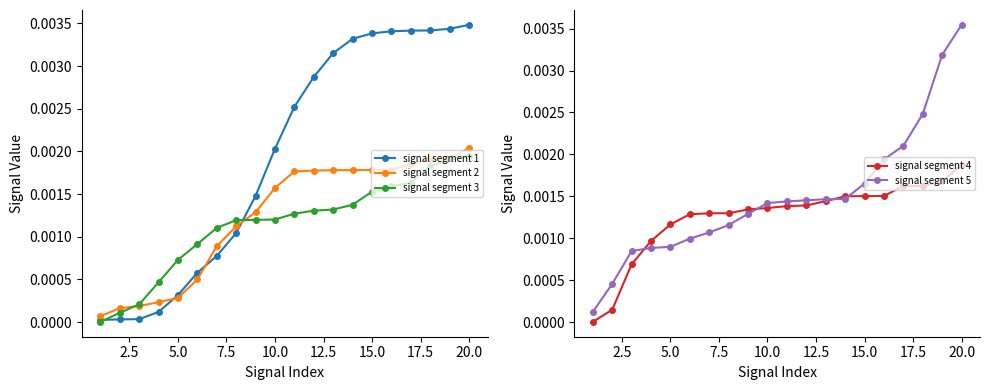

Does the chart have visible grid lines?

No